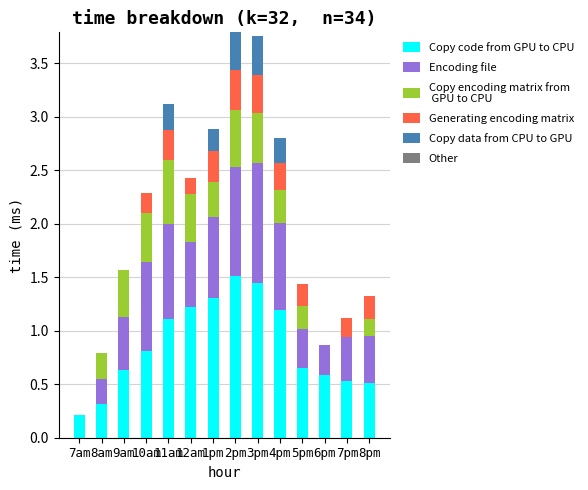

What is the total value across all series at 5pm?

1.4